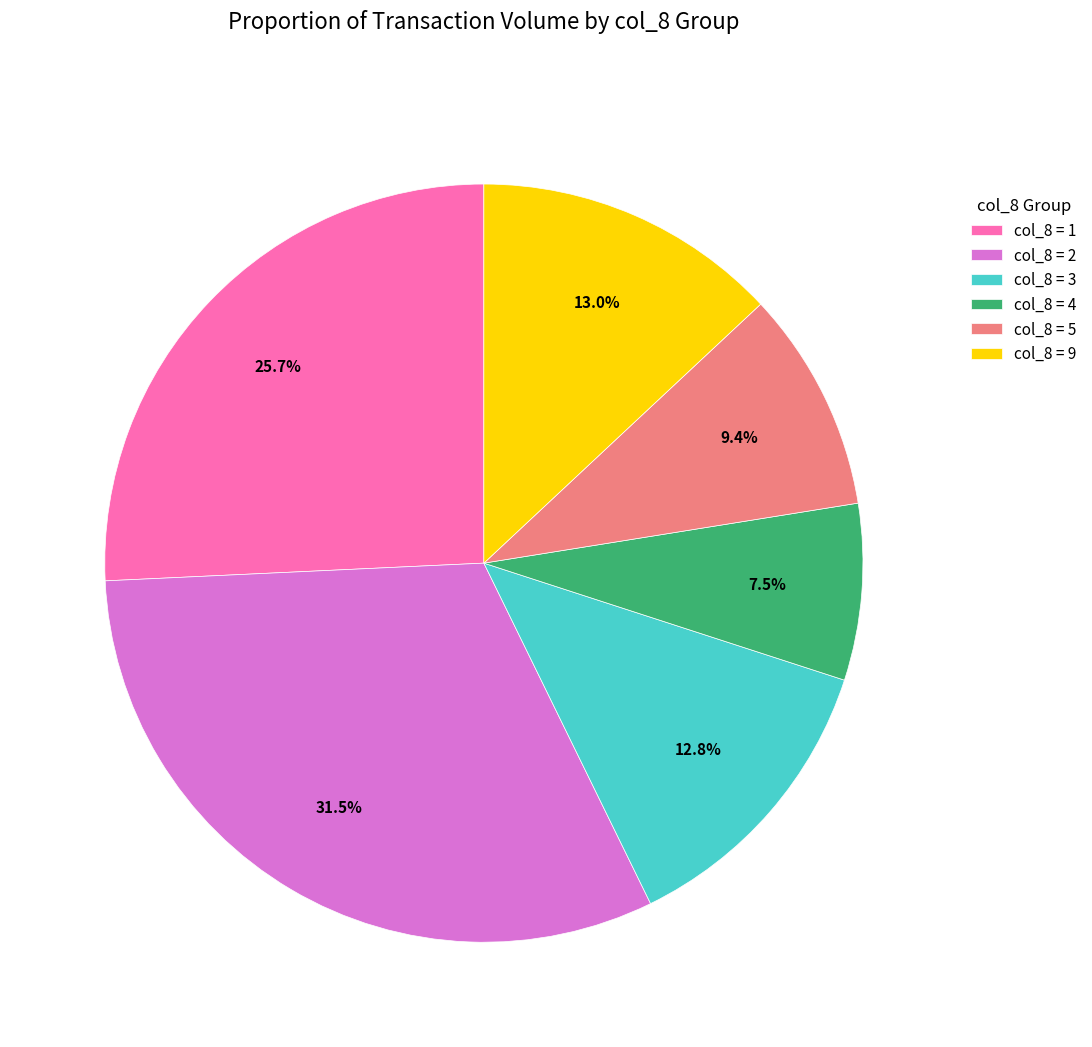

Approximately how many times larger is the value at col_8 = 1 compared to col_8 = 9?

2.0